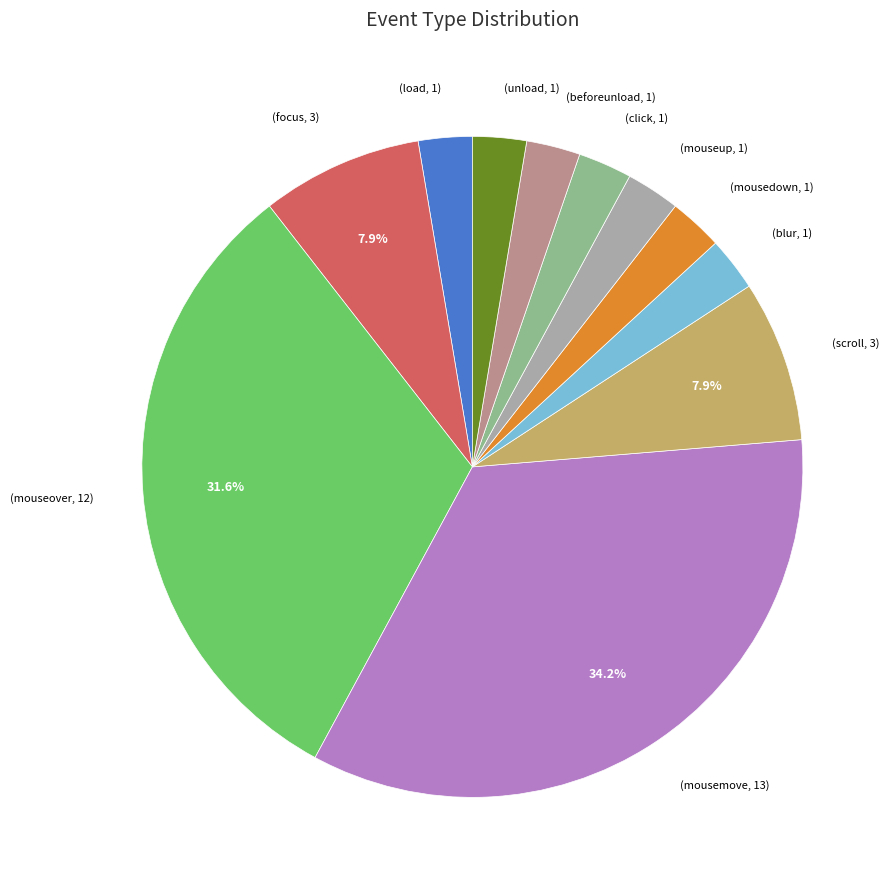

Does any single category account for the majority?

No